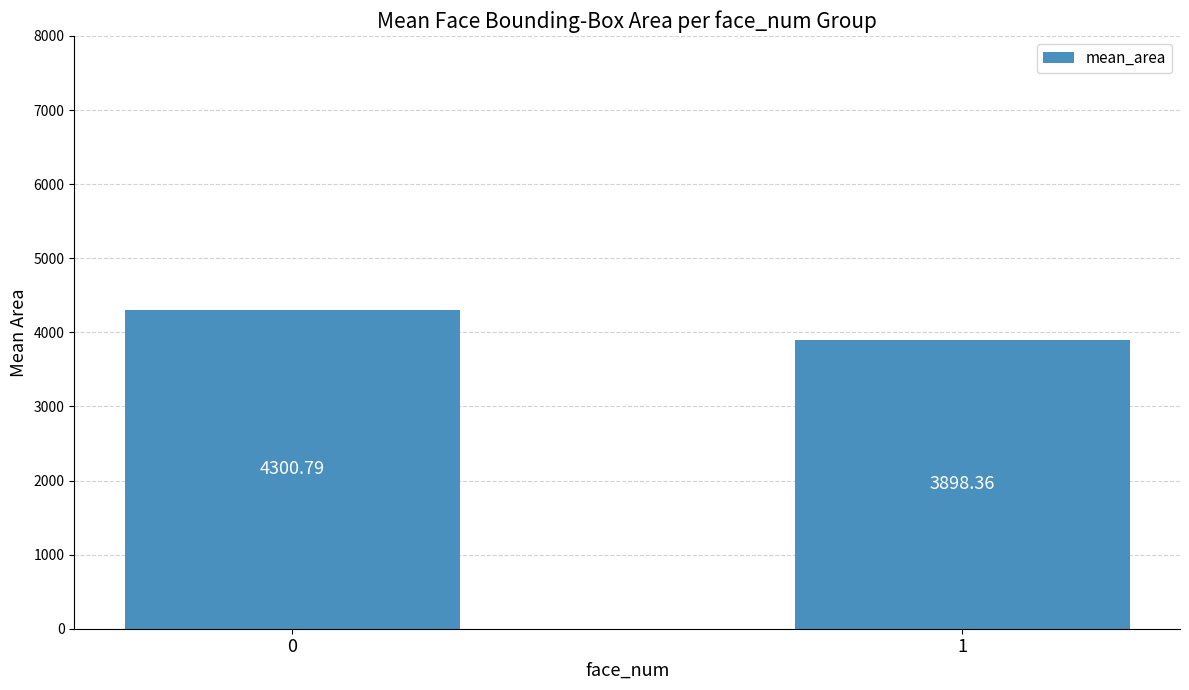

Reading left to right, transcribe all the data shown in this chart.

0=4300.8	1=3898.4